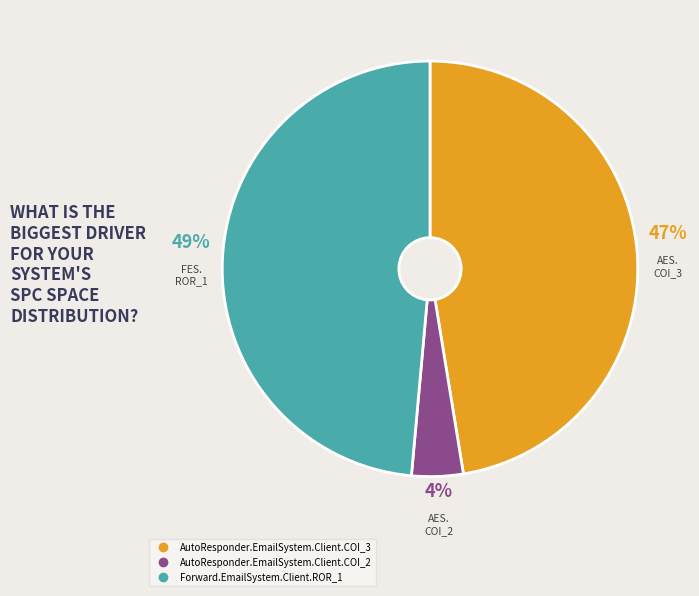

To the nearest percent, what is the average slice percentage?

33%